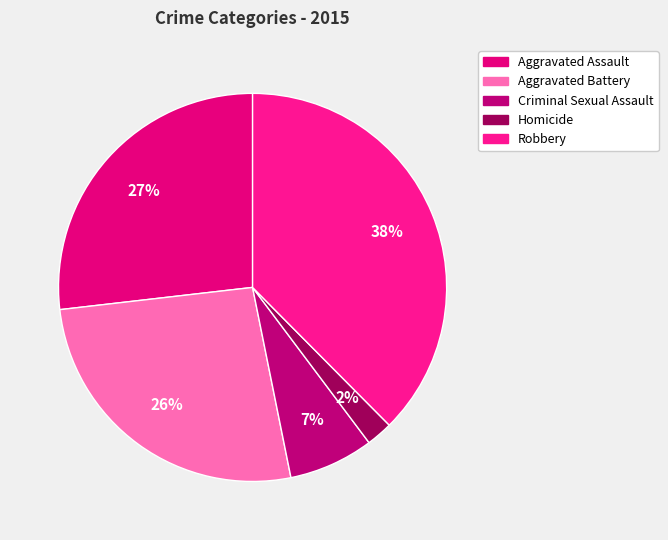

True or false: Criminal Sexual Assault accounts for 7% of the total.

True